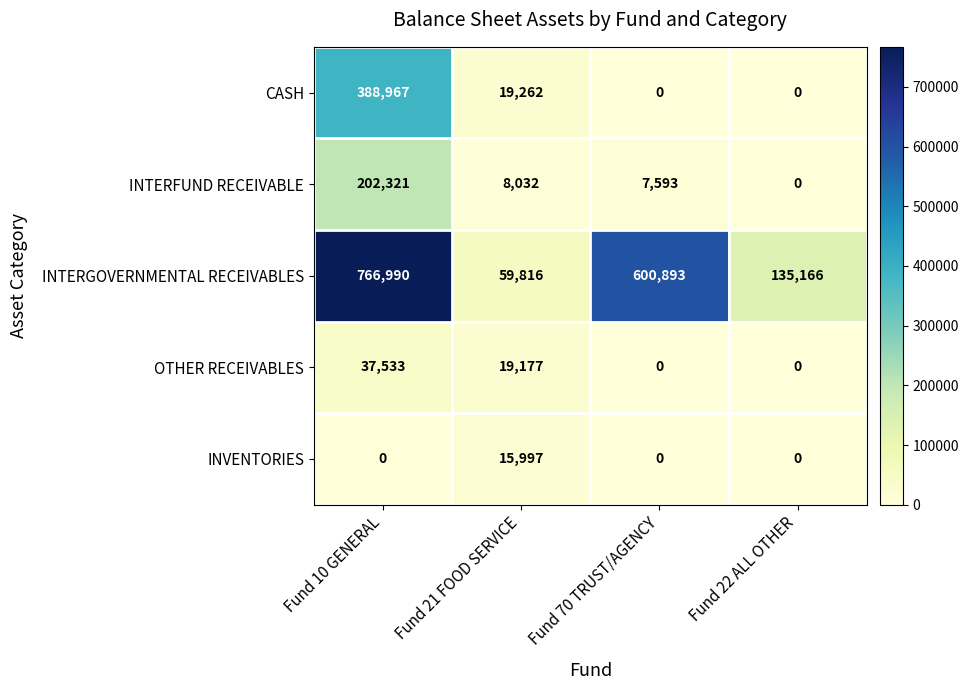

At which label is OTHER RECEIVABLES closest to 18766?

Fund 21 FOOD SERVICE